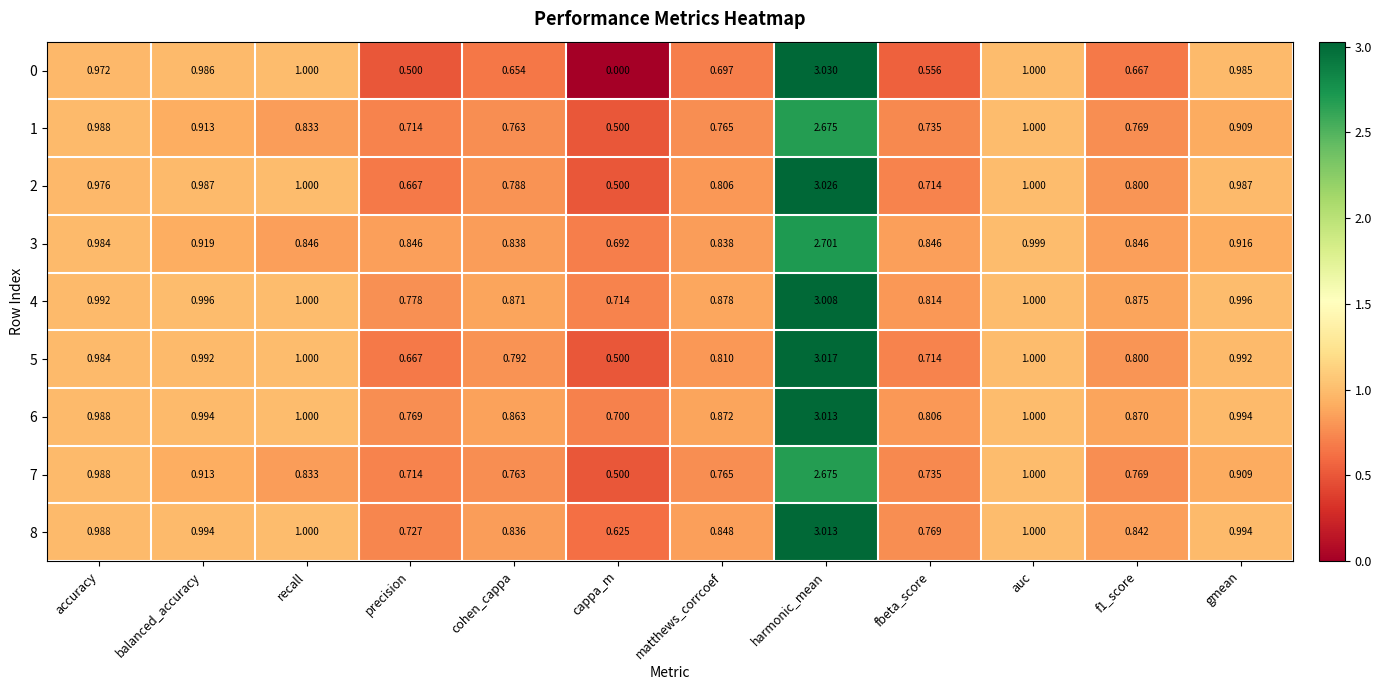

At which category is the sum across all series the highest?

harmonic_mean